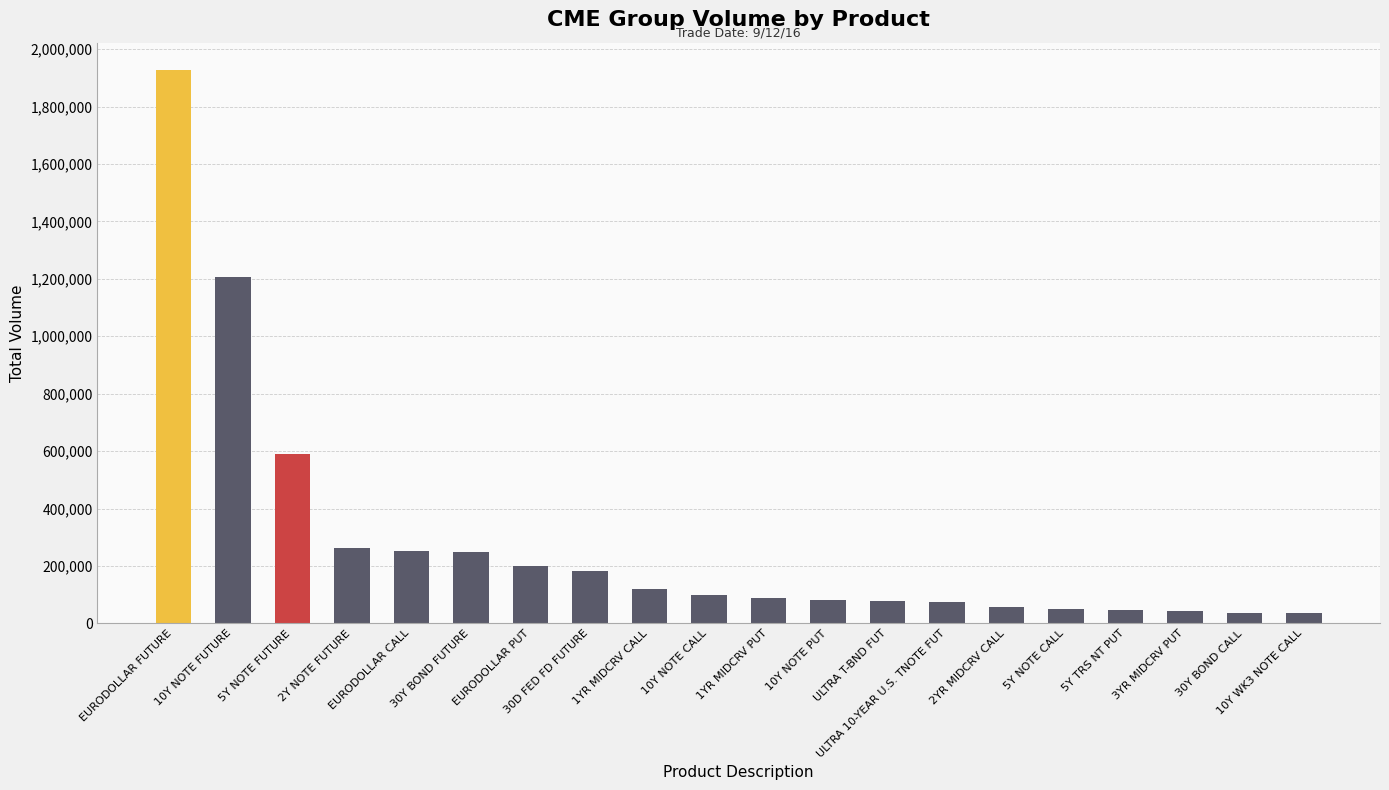

What is the difference between the maximum and minimum values?

1889559